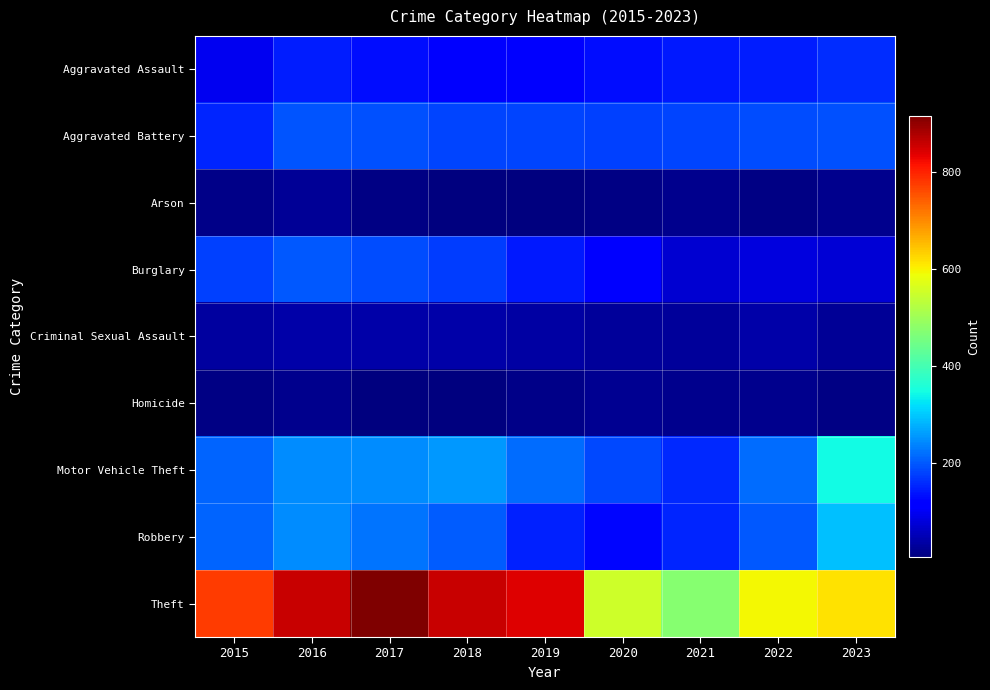

Reading left to right, what are all the values shown in this chart?

Aggravated Assault: 2015=95	2016=146	2017=131	2018=119	2019=113	2020=131	2021=142	2022=146	2023=159
Aggravated Battery: 2015=154	2016=196	2017=191	2018=183	2019=182	2020=180	2021=182	2022=190	2023=194
Arson: 2015=15	2016=25	2017=12	2018=8	2019=6	2020=12	2021=17	2022=11	2023=20
Burglary: 2015=178	2016=201	2017=189	2018=176	2019=143	2020=115	2021=71	2022=82	2023=75
Criminal Sexual Assault: 2015=31	2016=40	2017=39	2018=38	2019=37	2020=28	2021=30	2022=40	2023=24
Homicide: 2015=13	2016=18	2017=8	2018=8	2019=14	2020=22	2021=20	2022=20	2023=11
Motor Vehicle Theft: 2015=211	2016=245	2017=247	2018=256	2019=216	2020=184	2021=156	2022=219	2023=345
Robbery: 2015=212	2016=247	2017=224	2018=204	2019=150	2020=124	2021=153	2022=198	2023=292
Theft: 2015=774	2016=858	2017=916	2018=856	2019=841	2020=550	2021=474	2022=593	2023=616